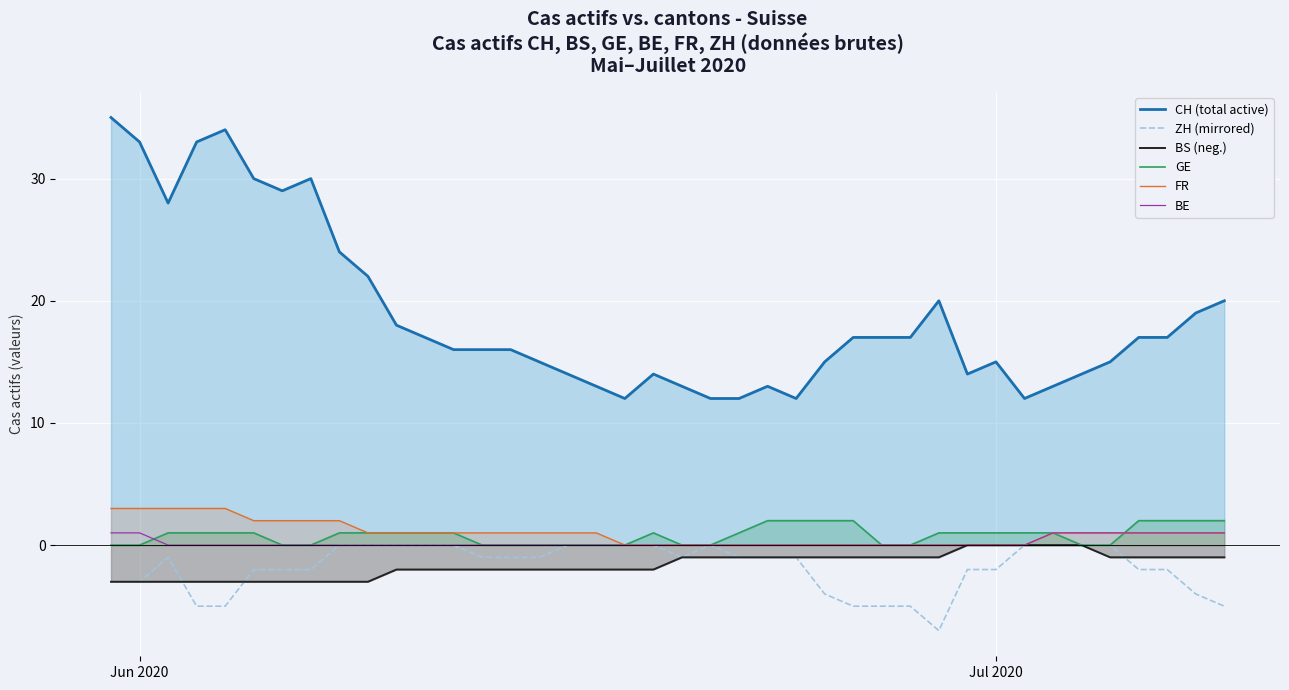

How many data points in ZH (mirrored) are less than -1?

18